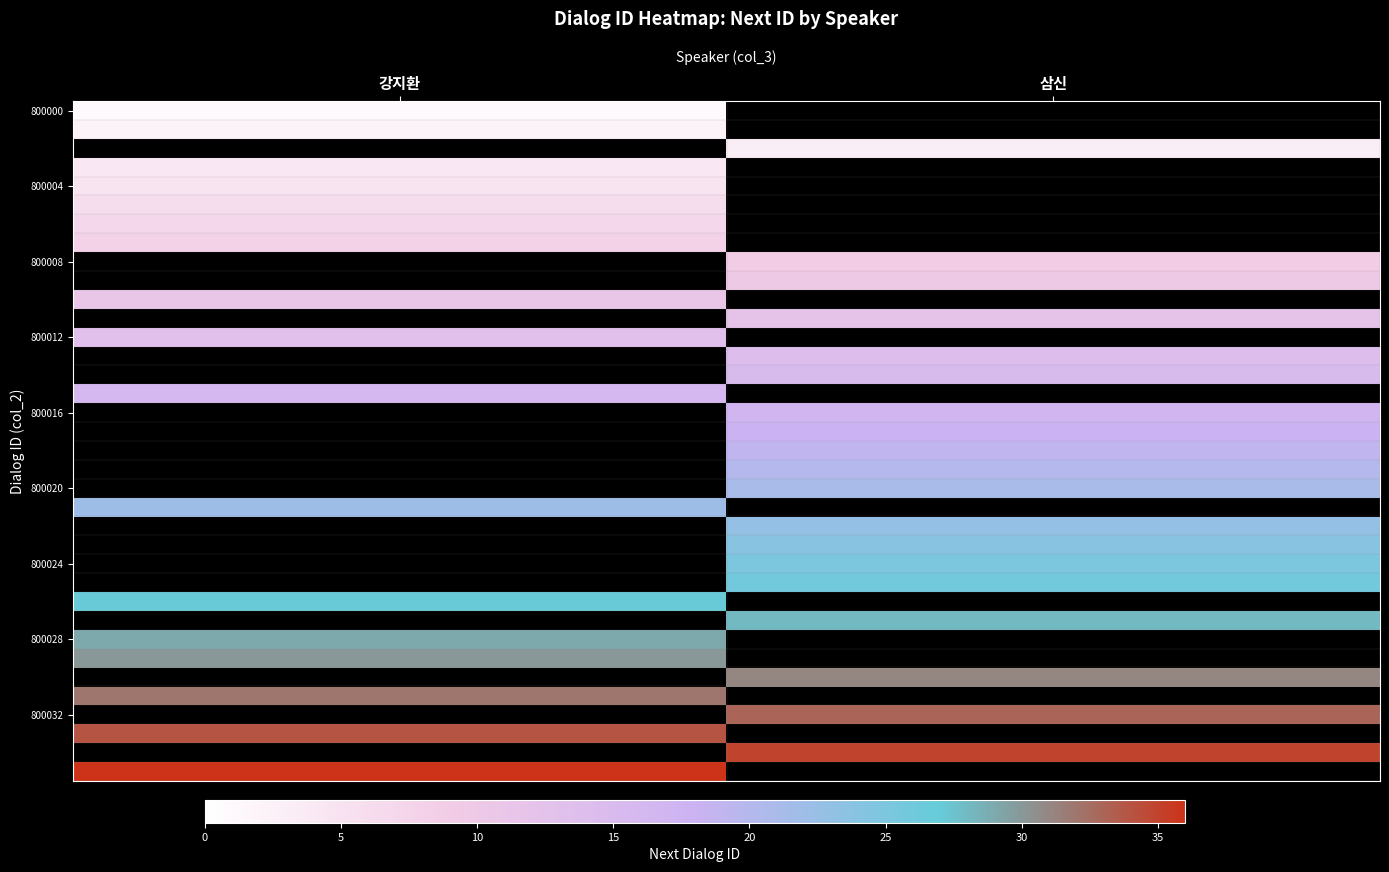

Which has a higher value, 강지환 or 삼신?

삼신